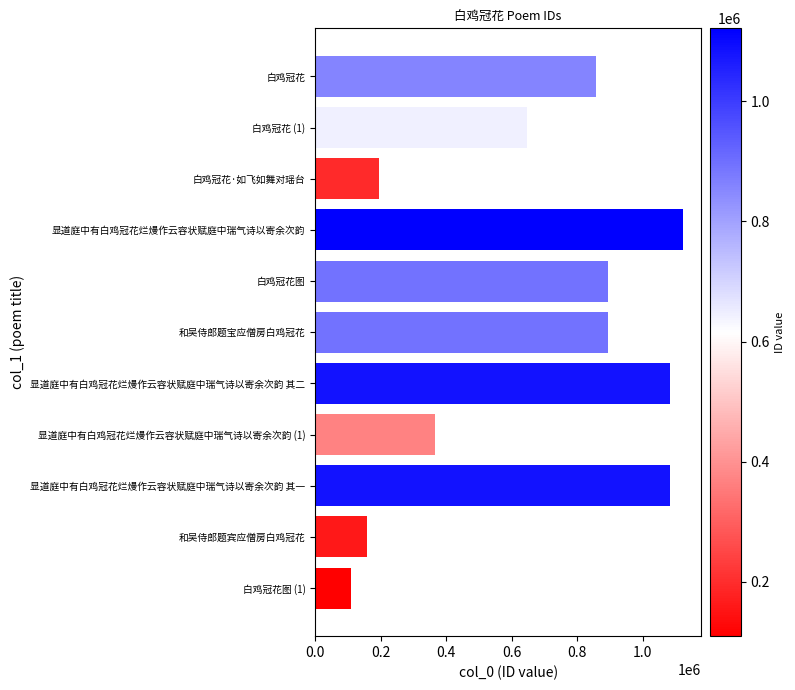

At which label is the value closest to 615462?

白鸡冠花 (1)